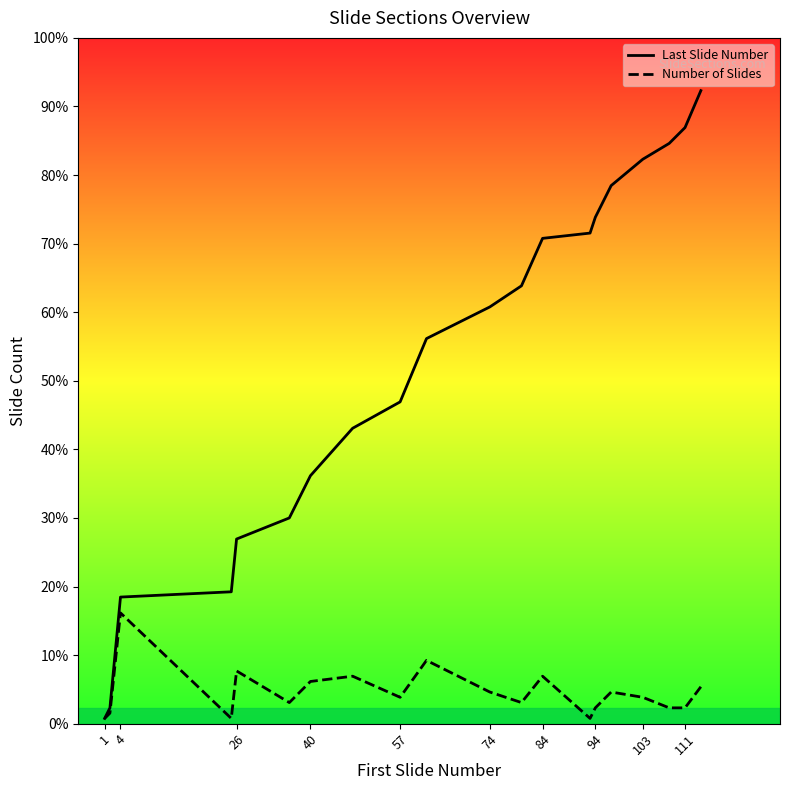

What is the maximum value for Number of Slides?

21